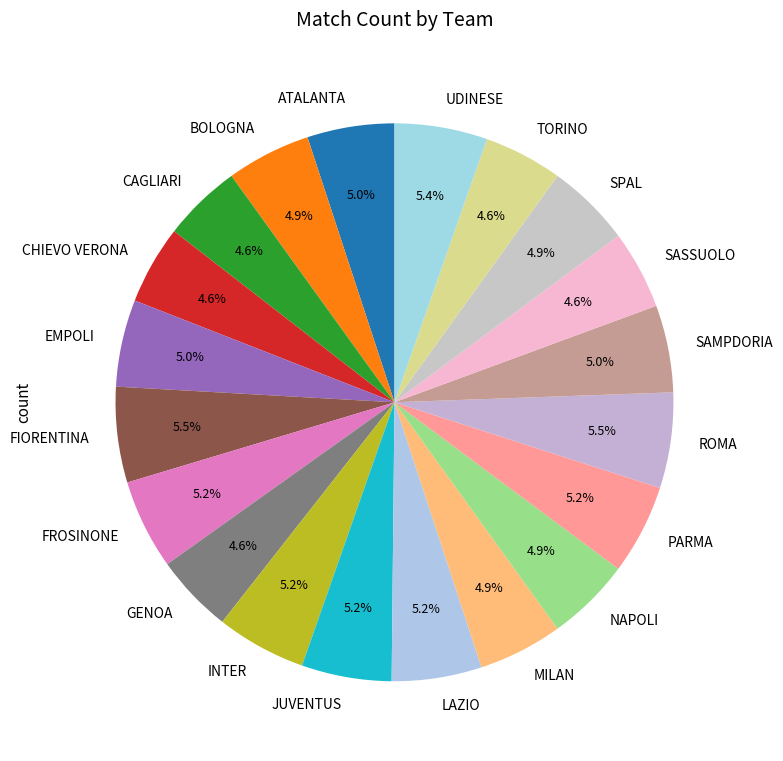

How many segments does this pie chart have?

20